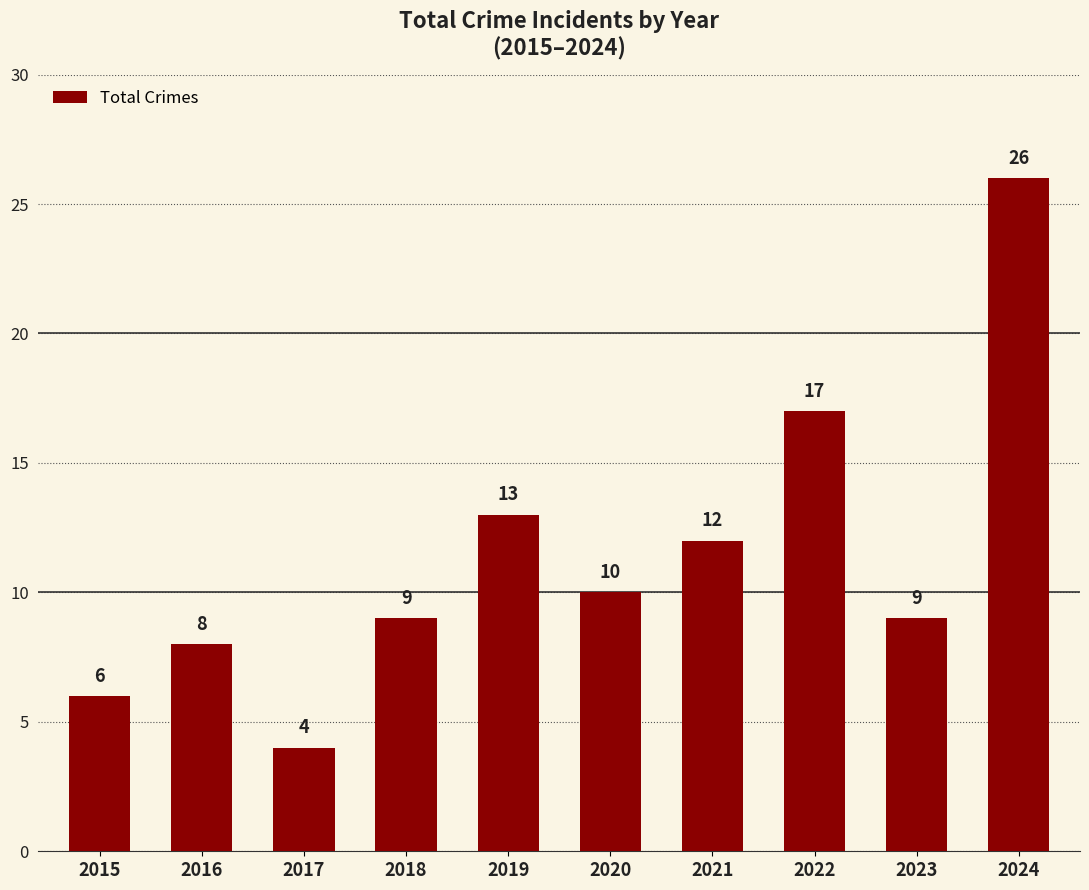

The value at 2021 is 12. True or false?

True